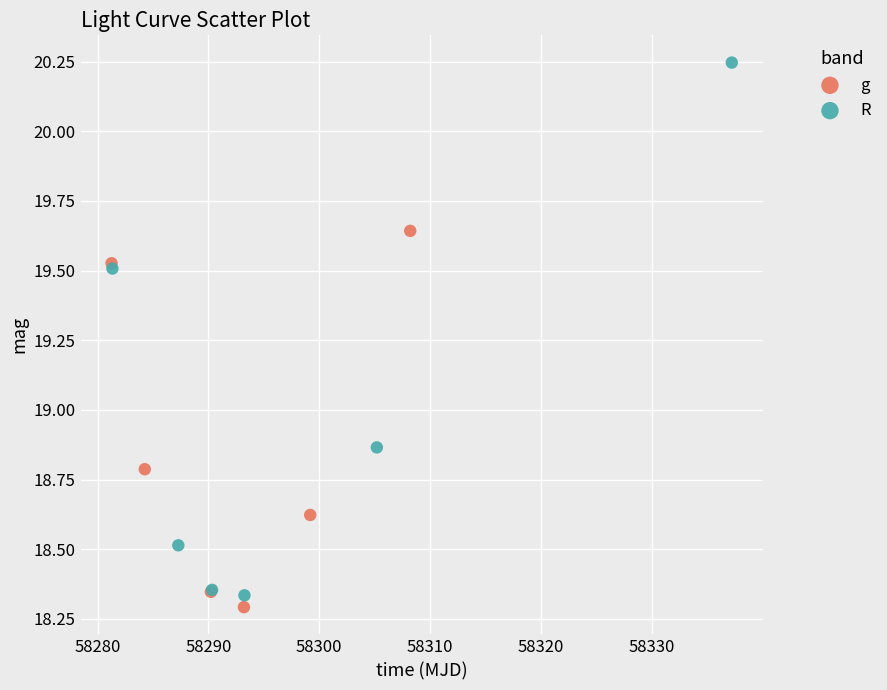

Which series contains the lowest Y value?

g